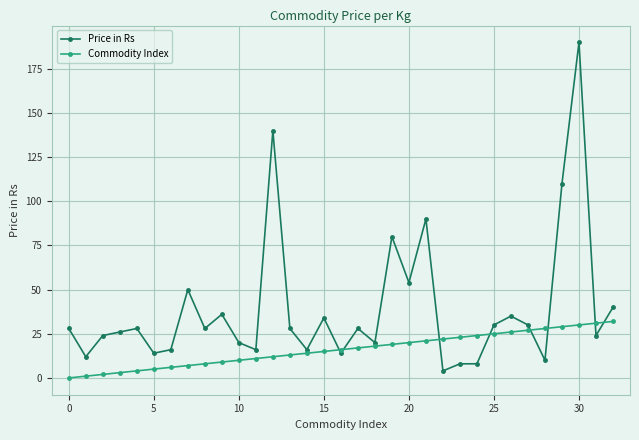

Which series has the largest range (max minus min)?

Price in Rs